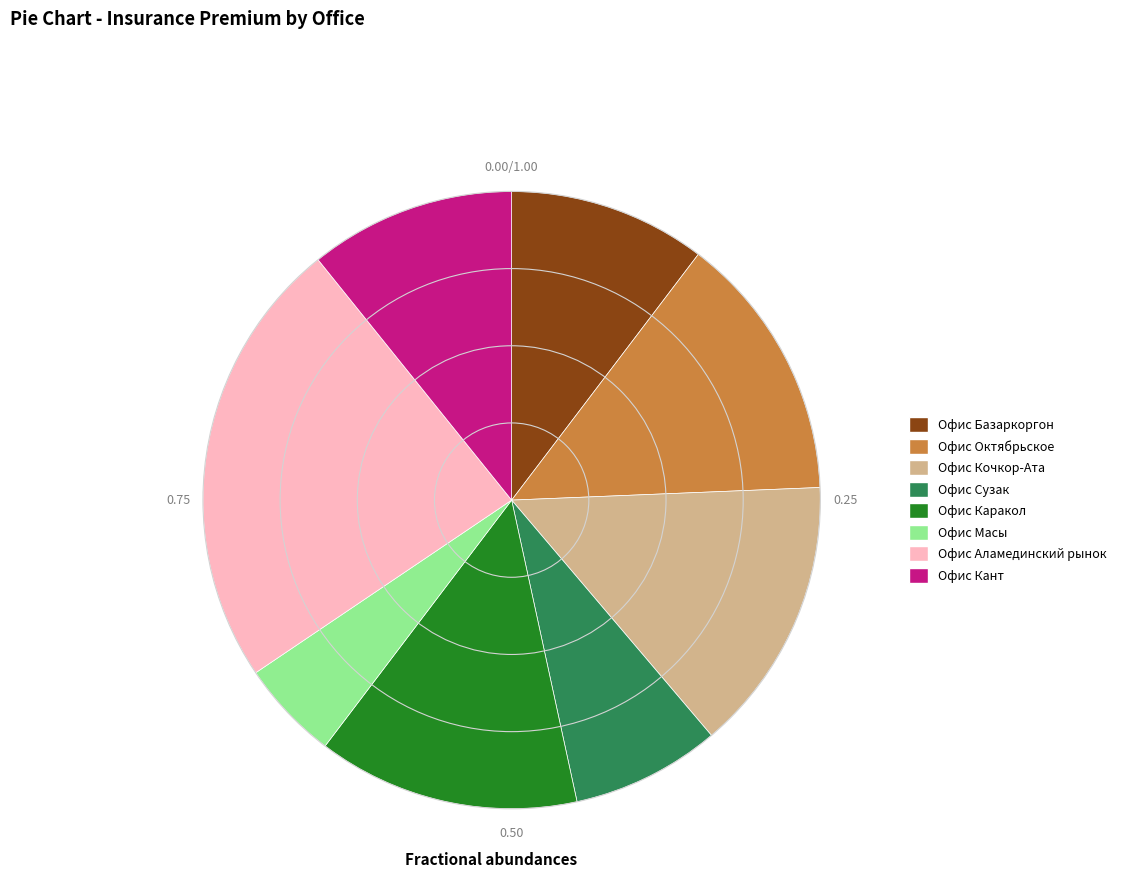

Does any single category account for the majority?

No